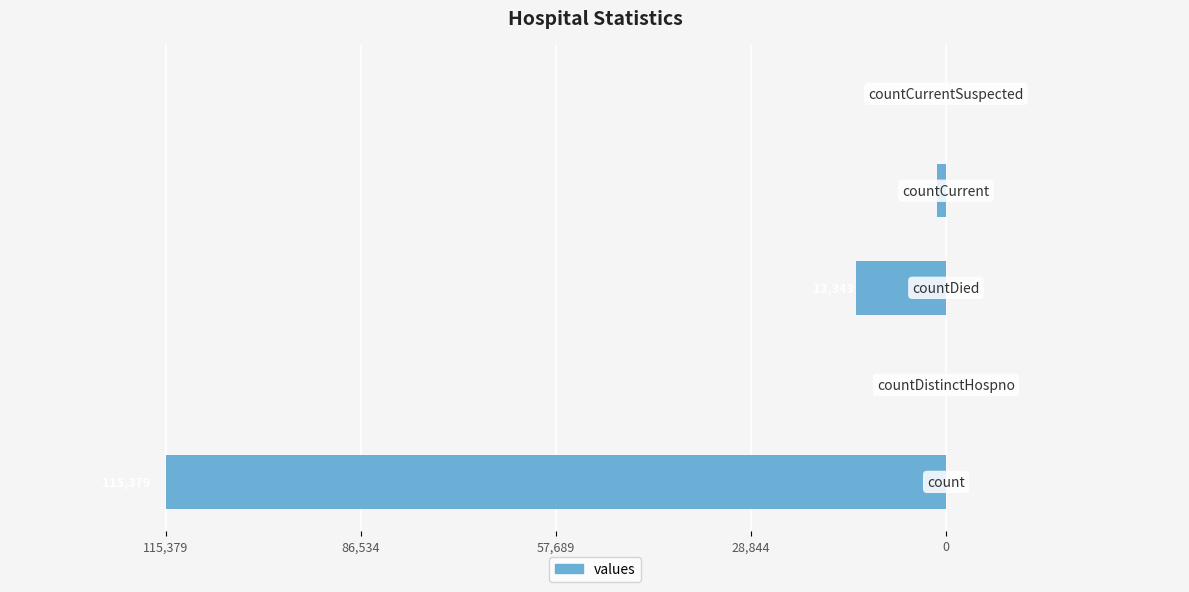

Does the chart contain stacked bars?

No